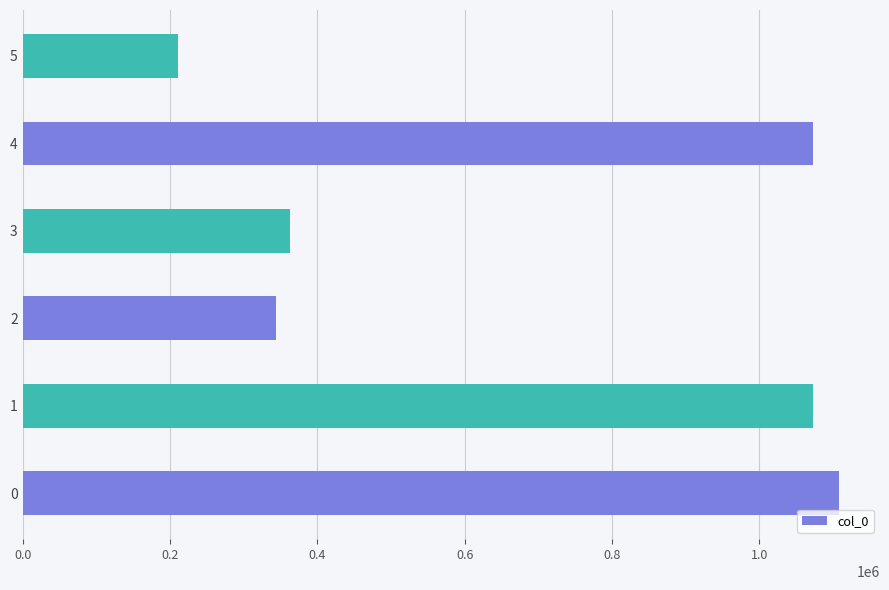

Is it true that the value at 2 is 343210?

True